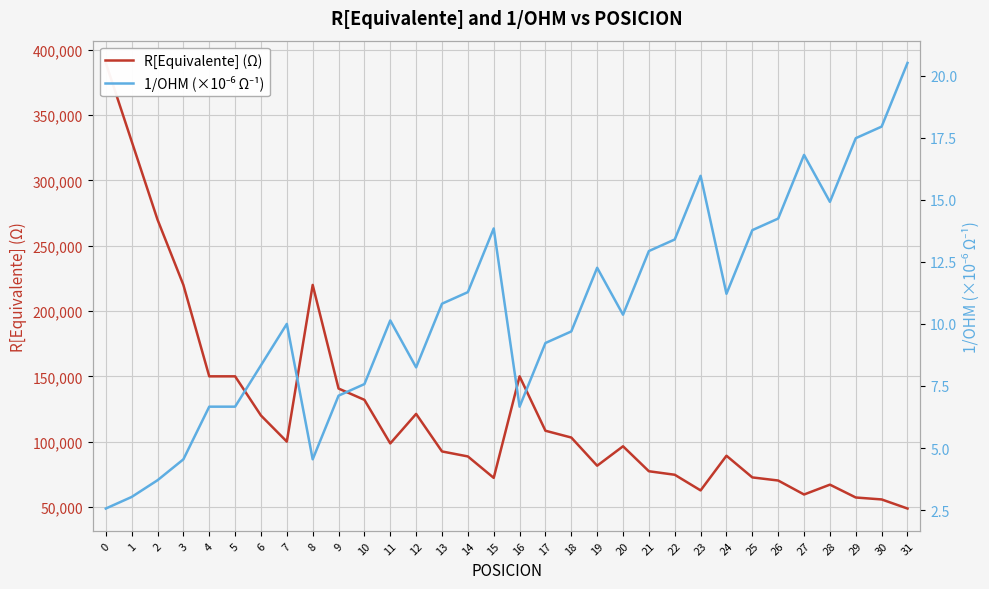

At which label does 1/OHM (×10⁻⁶ Ω⁻¹) first exceed 10?

11